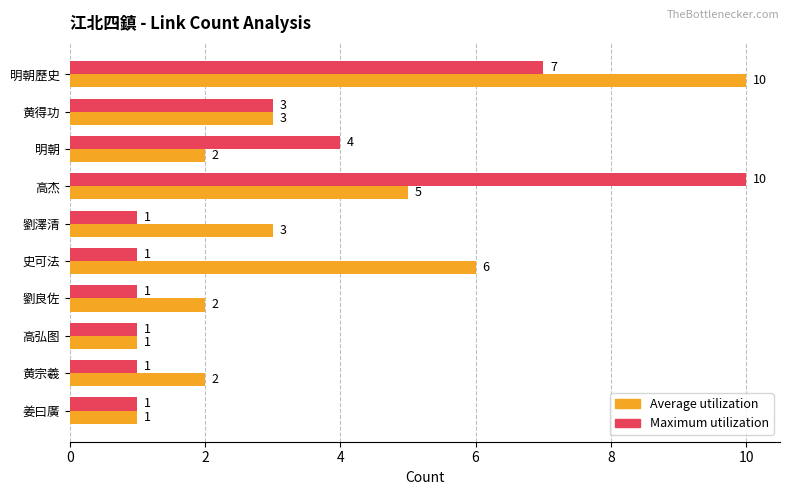

What is the difference between the maximum and second lowest values in the Average utilization series?

9